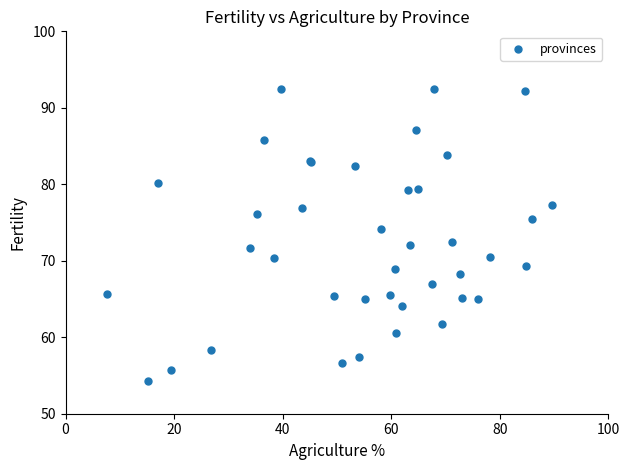

What Y value in the scatter plot is closest to 73?

72.5